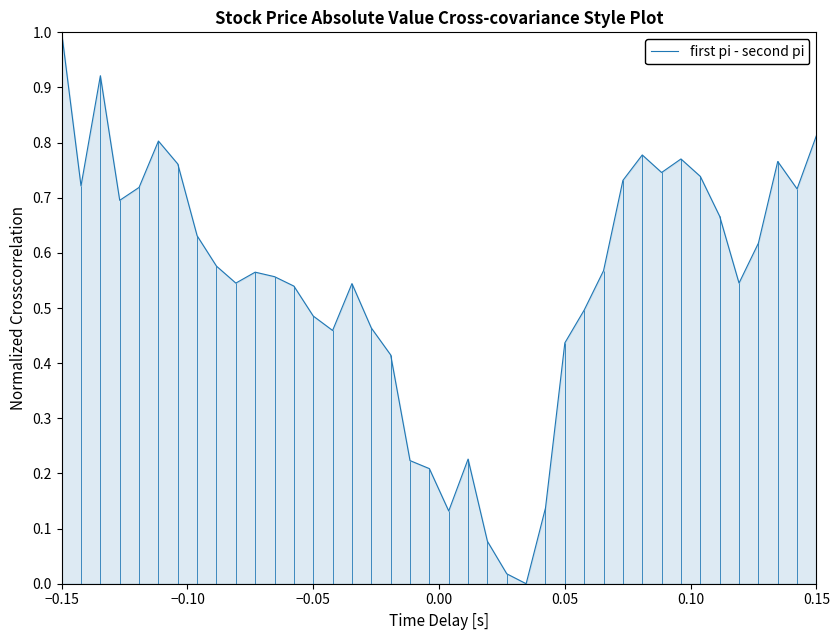

What is the maximum value for first pi - second pi?

1.0